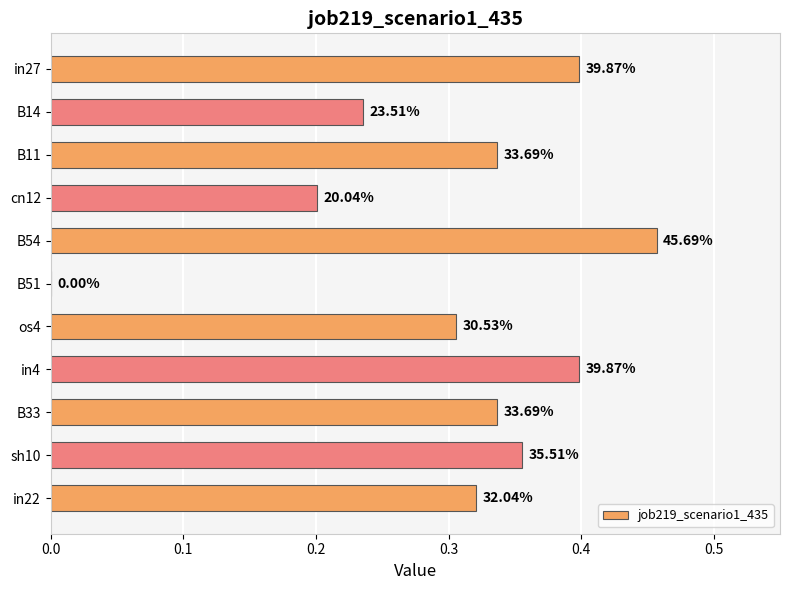

What is the average value?

0.3